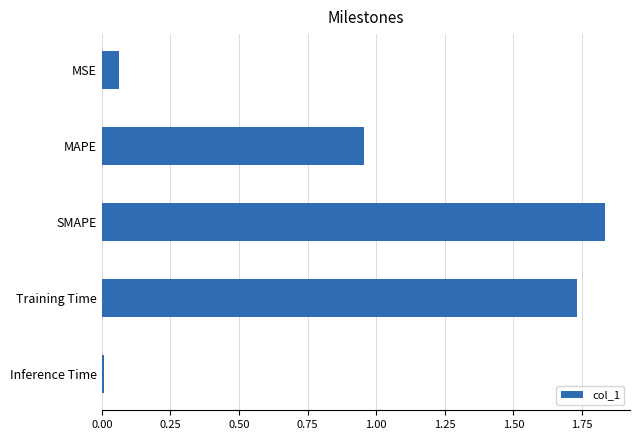

How many categories are shown in the chart?

5